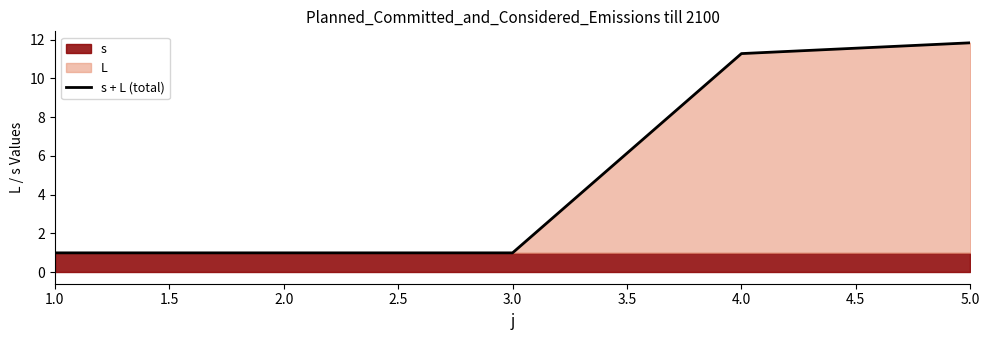

Is it true that s + L (total) equals 0.3 at 1.0?

False